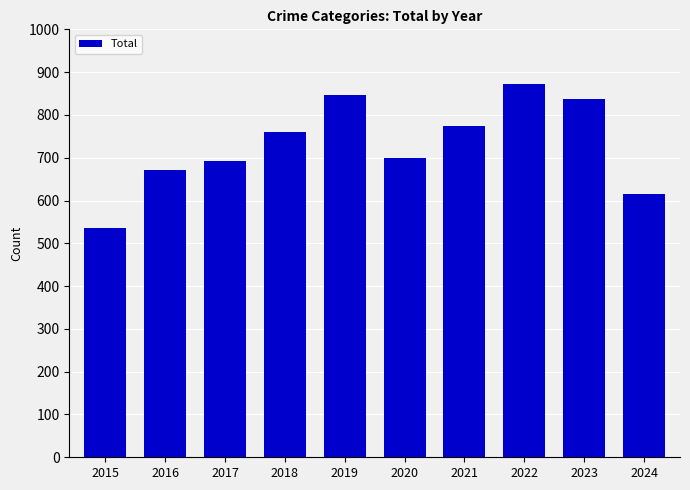

What is the change in value from 2017 to 2024?

-76